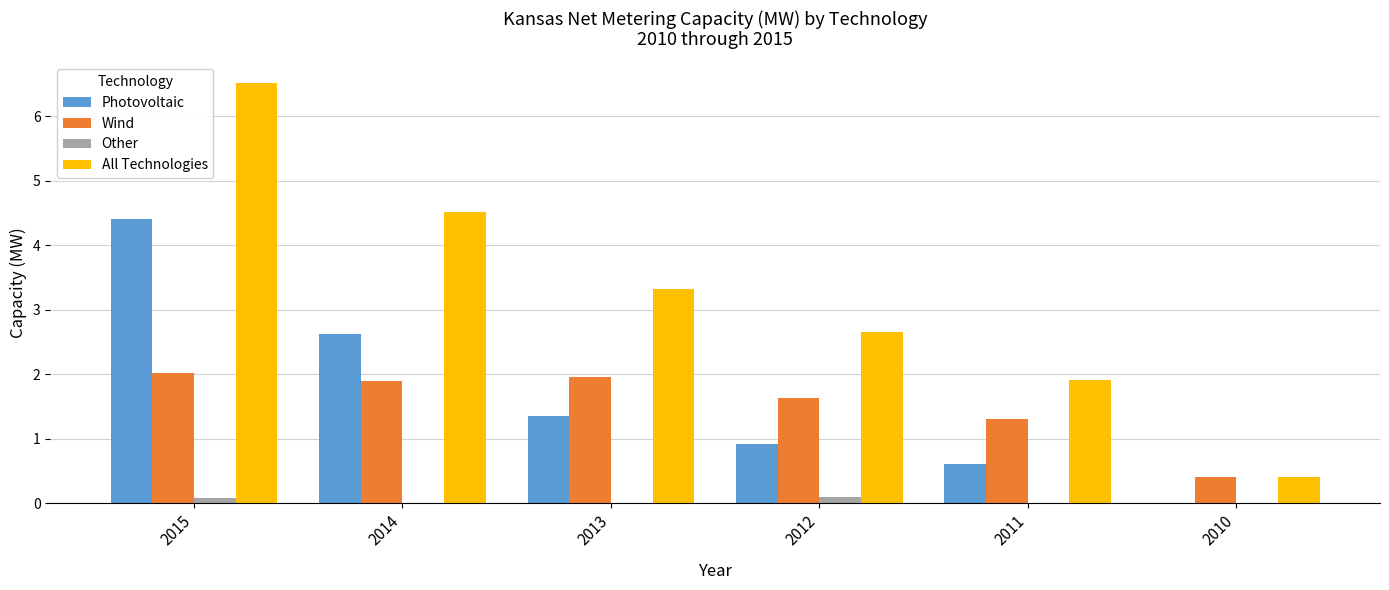

True or false: Wind has a value of 0.5 at 2011.

False